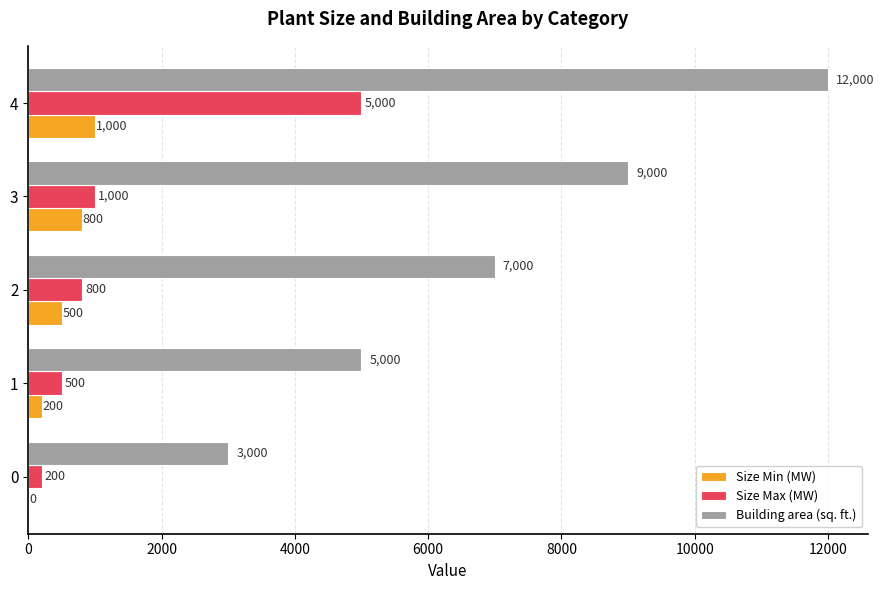

How many Building area (sq. ft.) values are between 5000 and 9000?

3